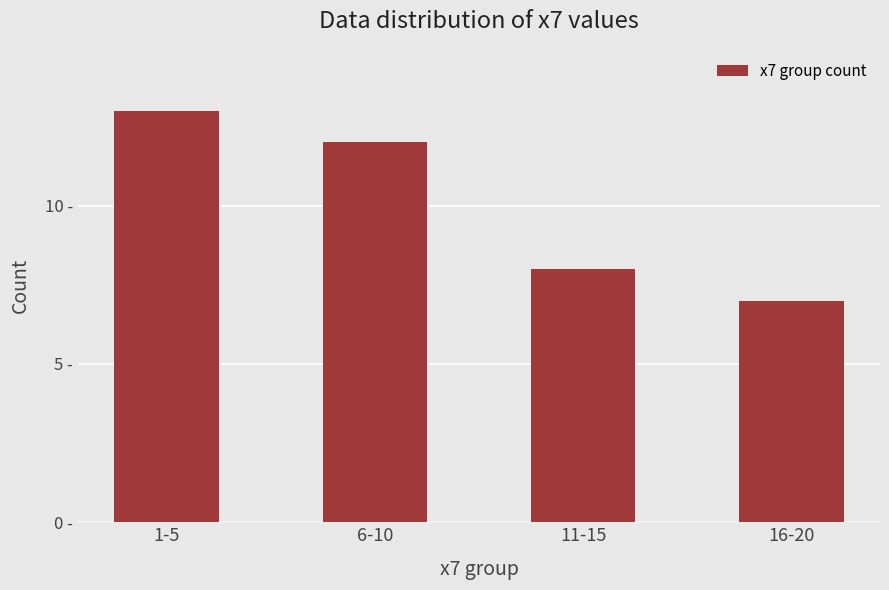

Reading left to right, transcribe all the data shown in this chart.

13	12	8	7